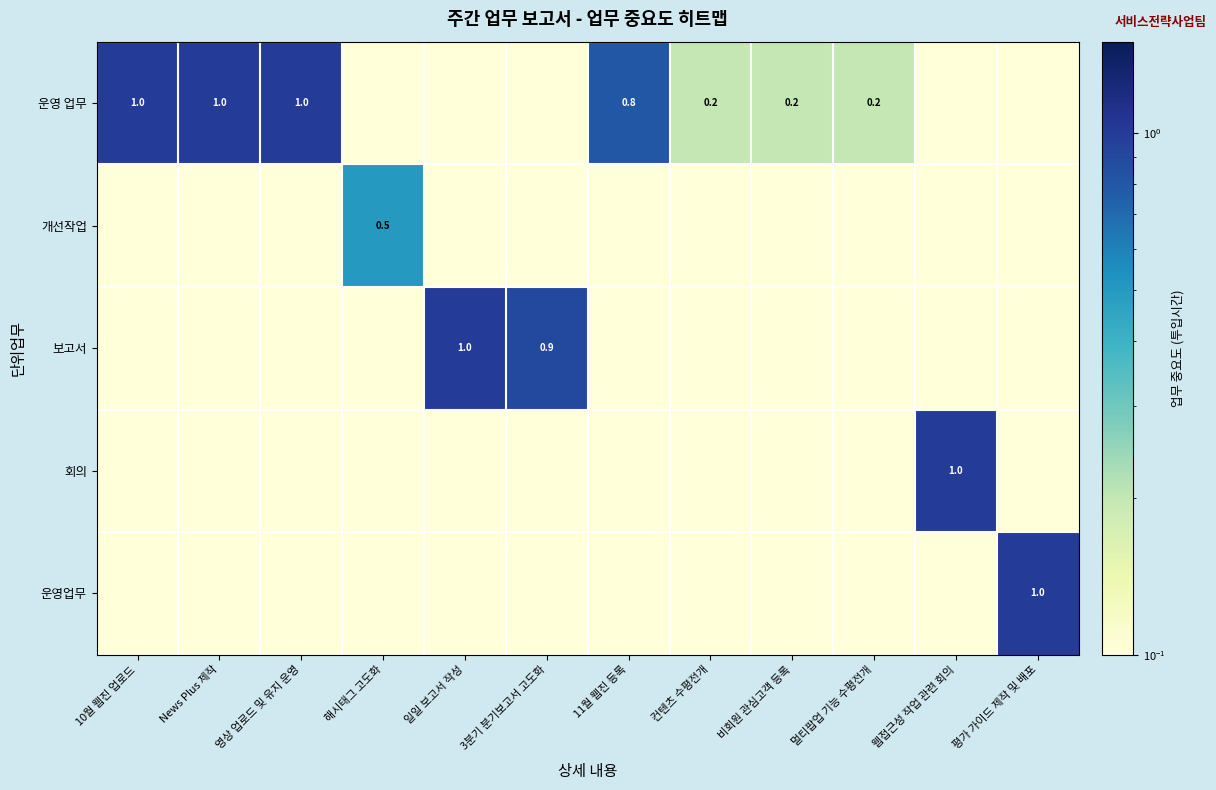

What is the minimum value shown in the chart?

0.1